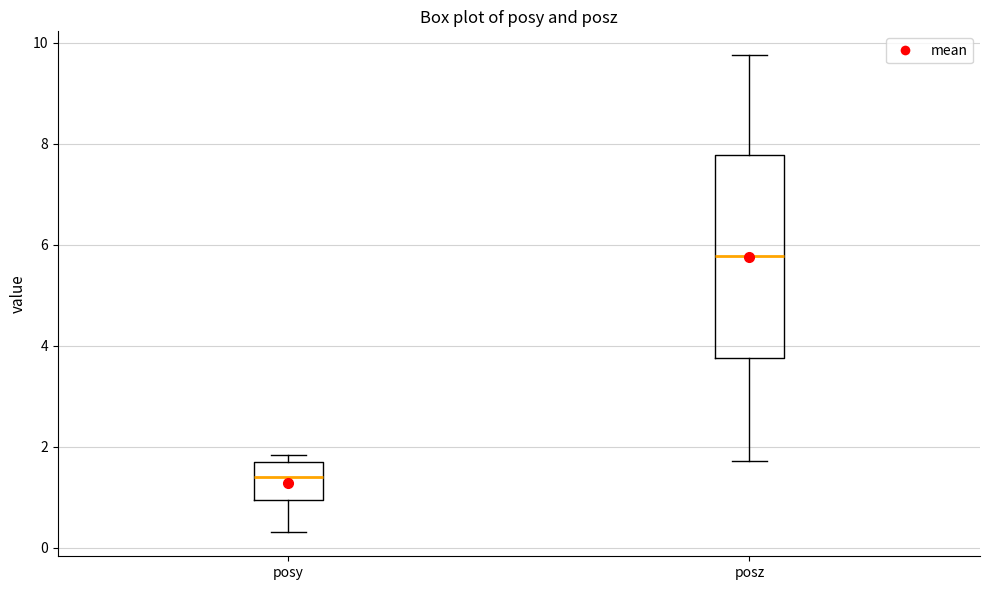

Which box's median line is the highest?

posz